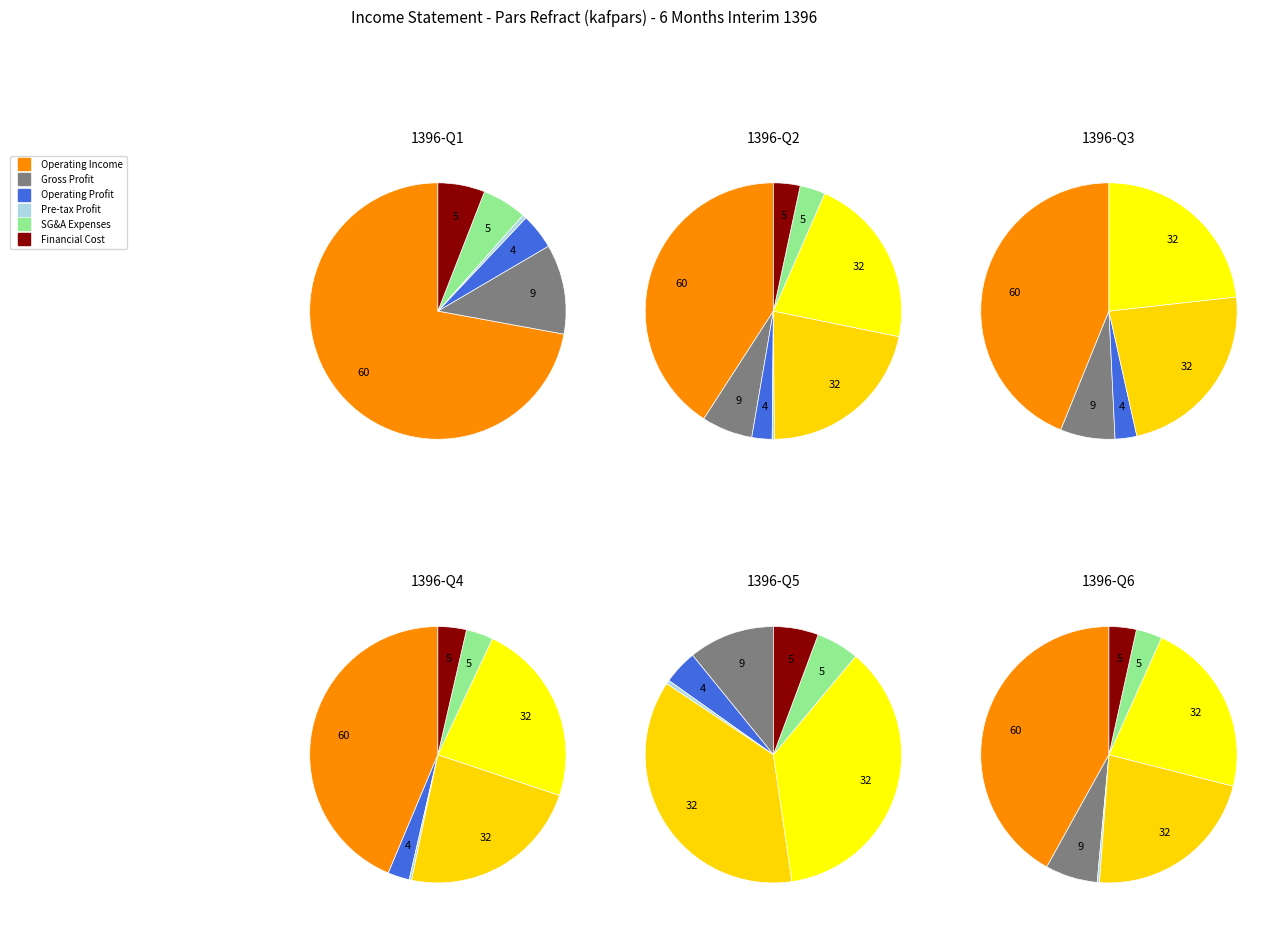

What is the ratio of the value at operating_profit to the value at accumulated_profit_end_of_period?

0.1